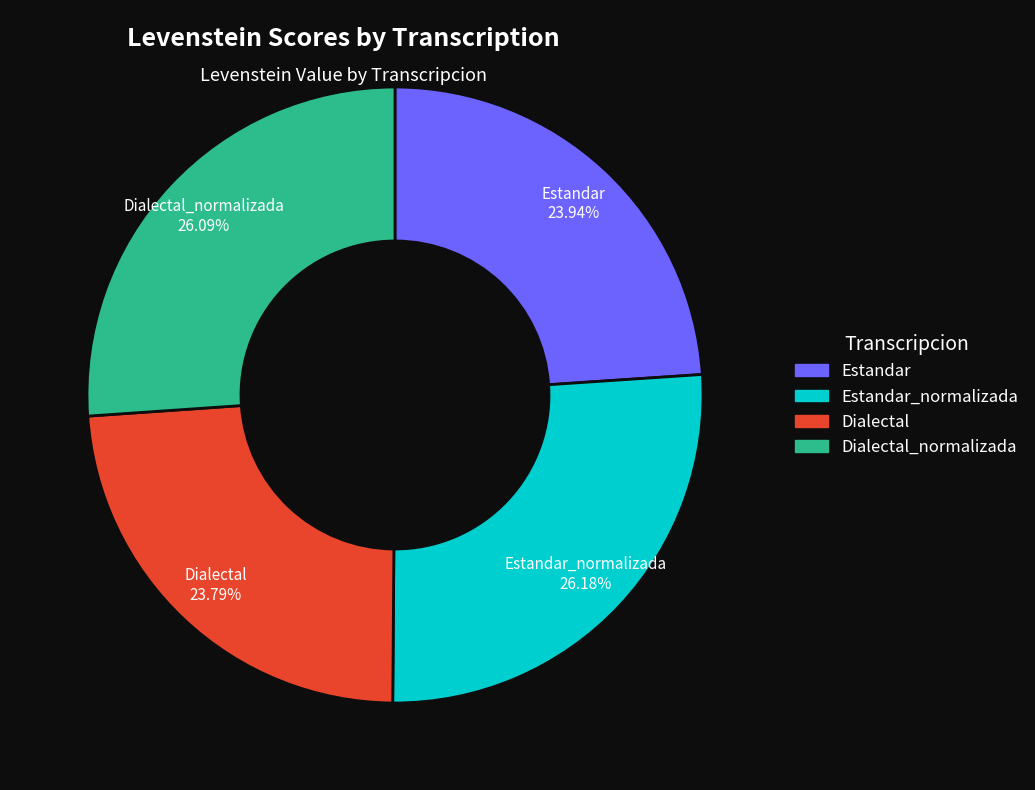

To the nearest percent, what percentage of the pie is Dialectal_normalizada?

26%